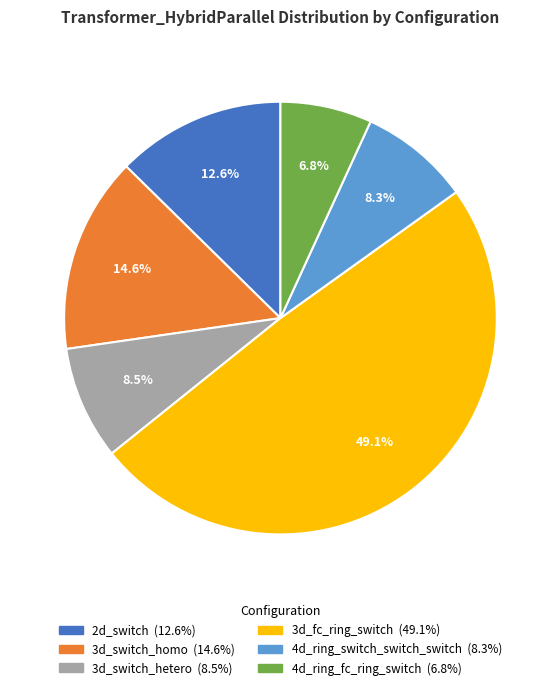

Is there a majority slice in this chart?

No